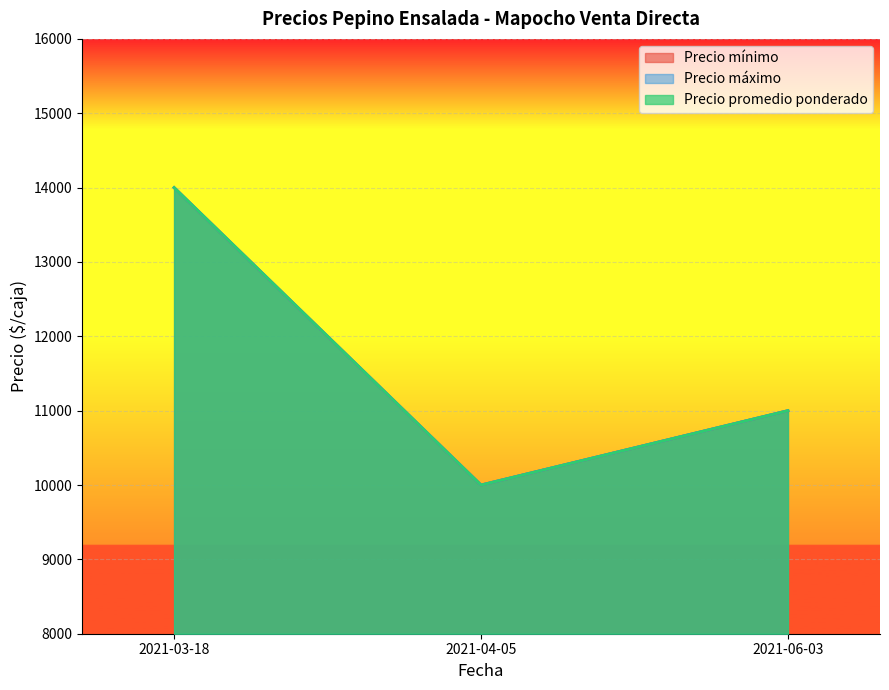

At which category is the sum across all series the highest?

2021-03-18